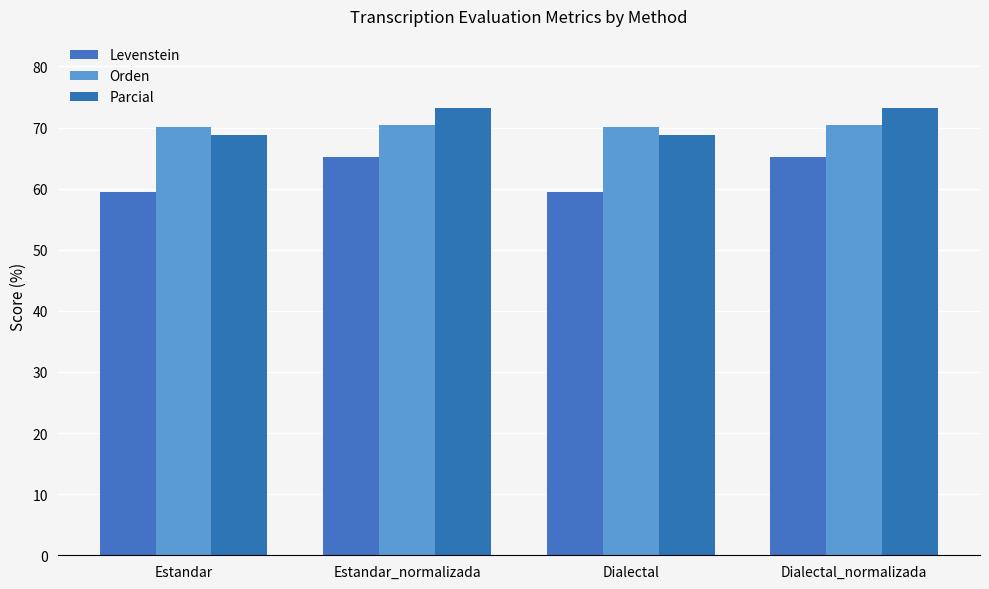

Is it true that Orden equals 91.3 at Estandar?

False